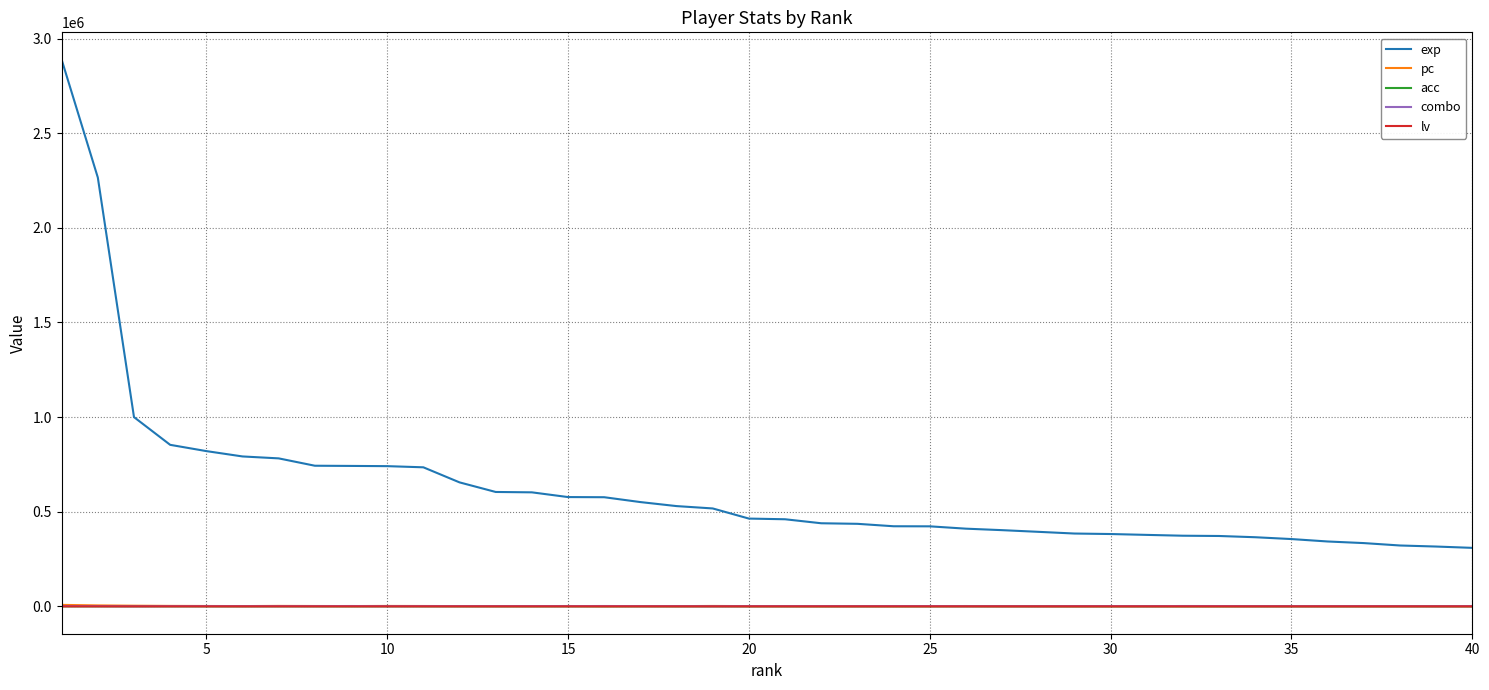

Which series has the largest total across all categories?

exp